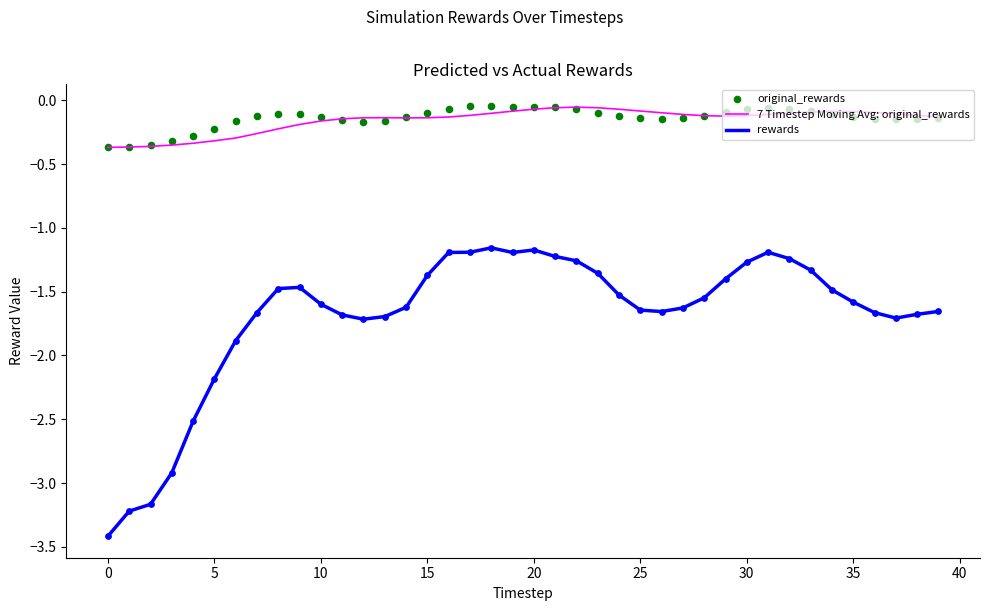

Which series has the largest total across all categories?

original_rewards